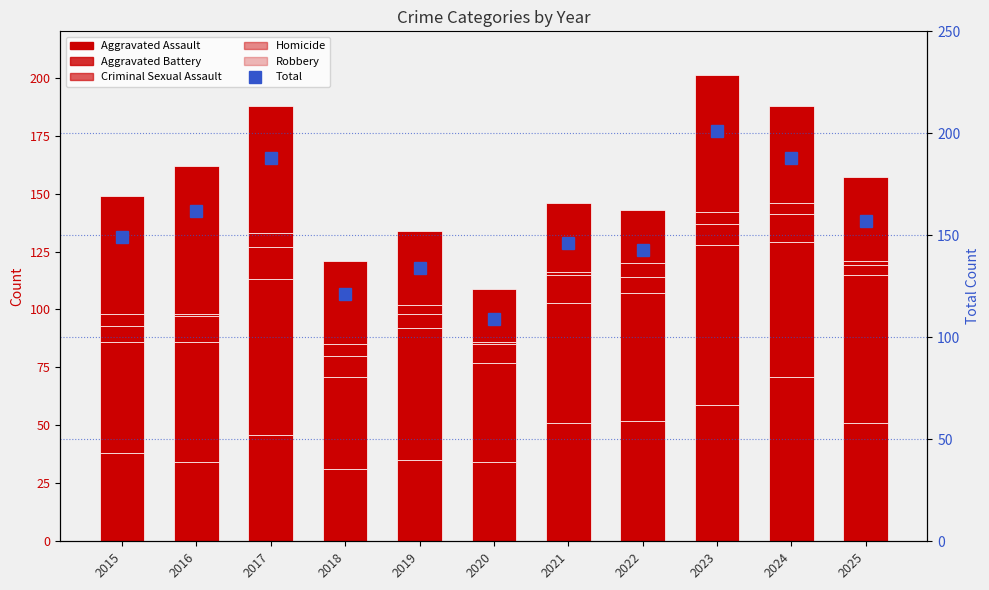

Reading right to left, what are all the values shown in this chart?

Aggravated Assault: 51	71	59	52	51	34	35	31	46	34	38
Aggravated Battery: 64	58	69	55	52	43	57	40	67	52	48
Criminal Sexual Assault: 4	12	9	7	12	8	6	9	14	11	7
Homicide: 2	5	5	6	1	1	4	5	6	1	5
Robbery: 36	42	59	23	30	23	32	36	55	64	51
Total: 157	188	201	143	146	109	134	121	188	162	149